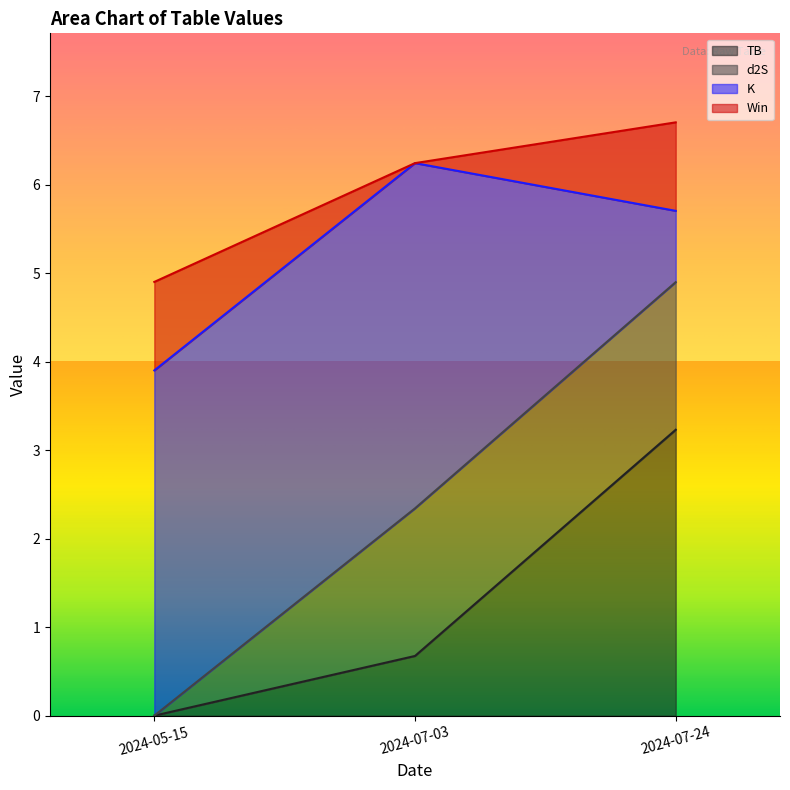

True or false: Win has a value of 1.0 at 2024-07-24.

True